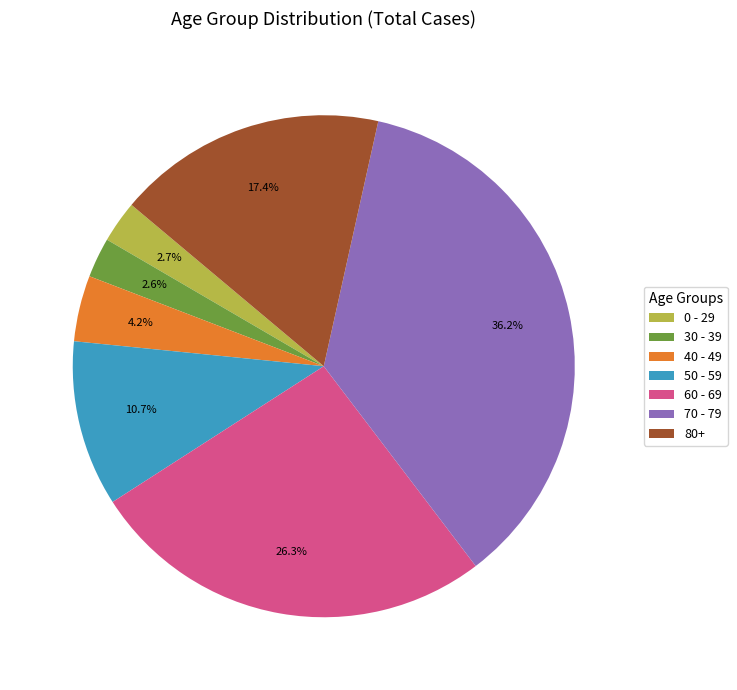

Is there any slice that represents more than half of the pie?

No